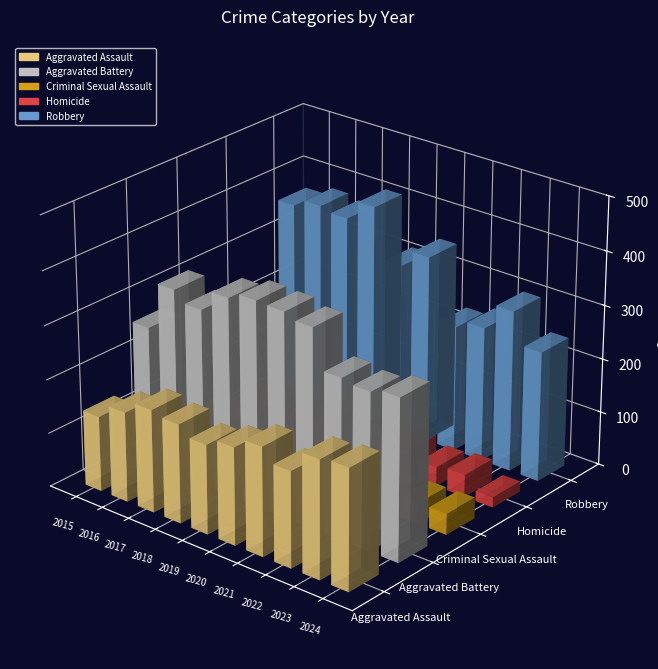

Count the number of data series in this chart.

5